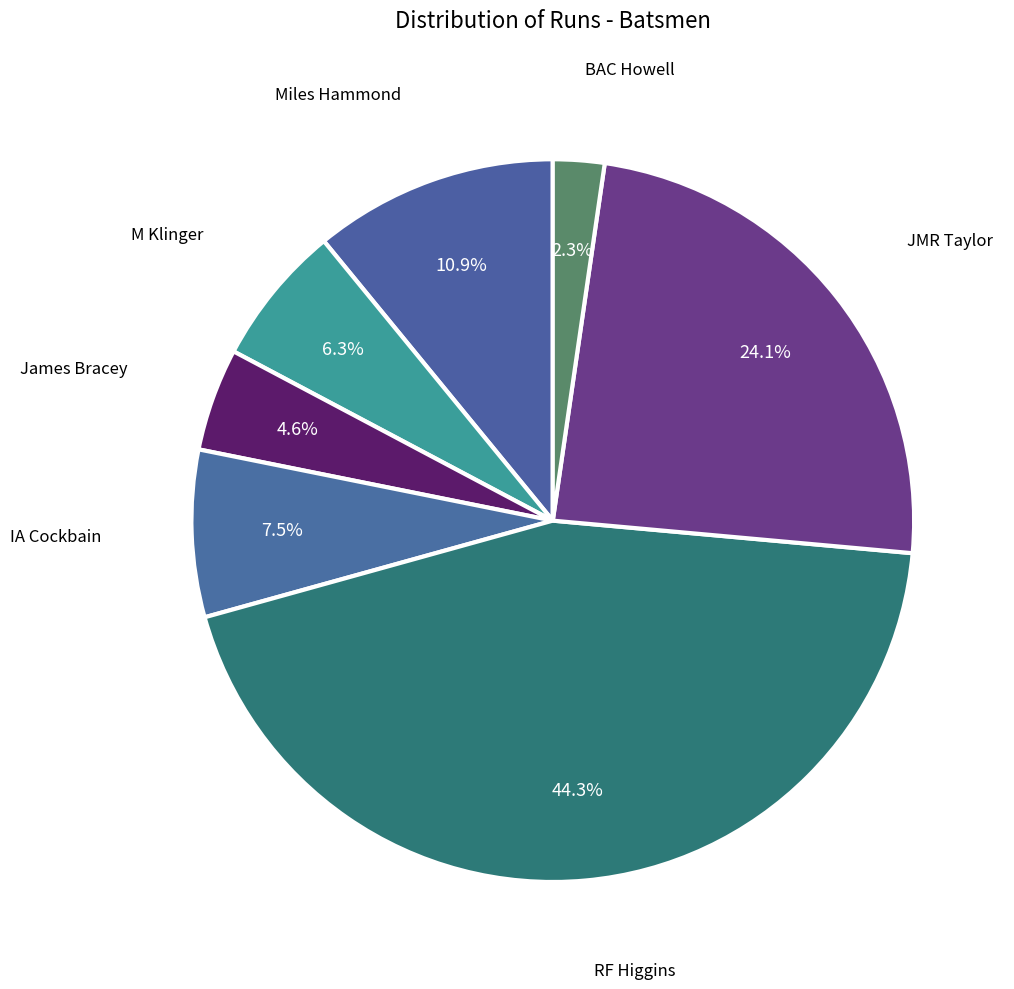

Does any single category account for the majority?

No